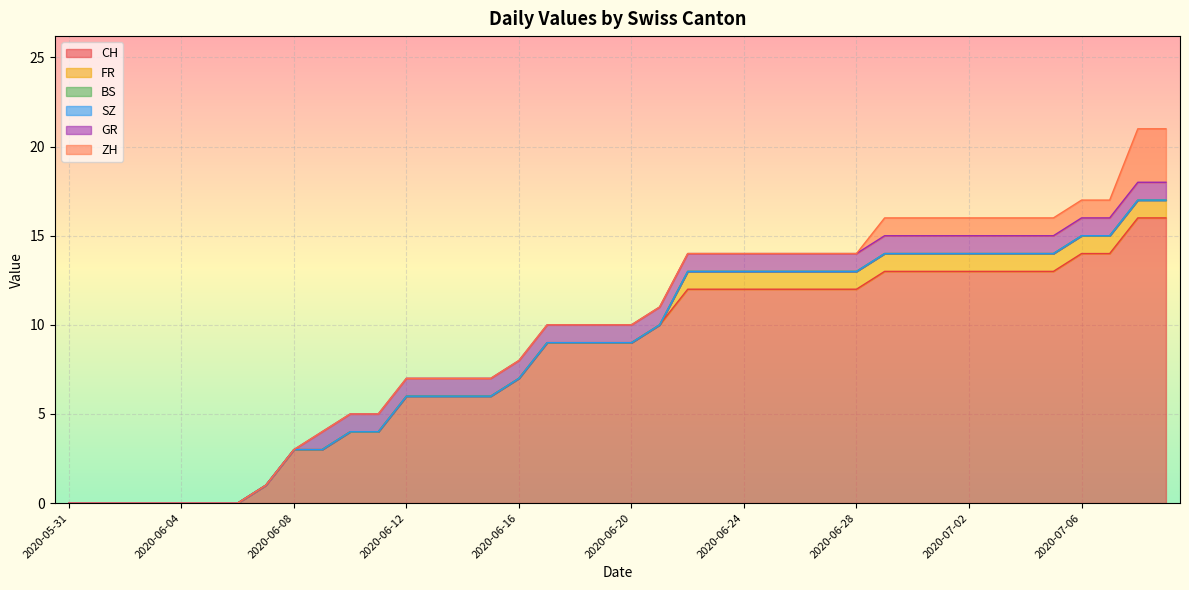

True or false: GR and FR intersect in this chart.

False